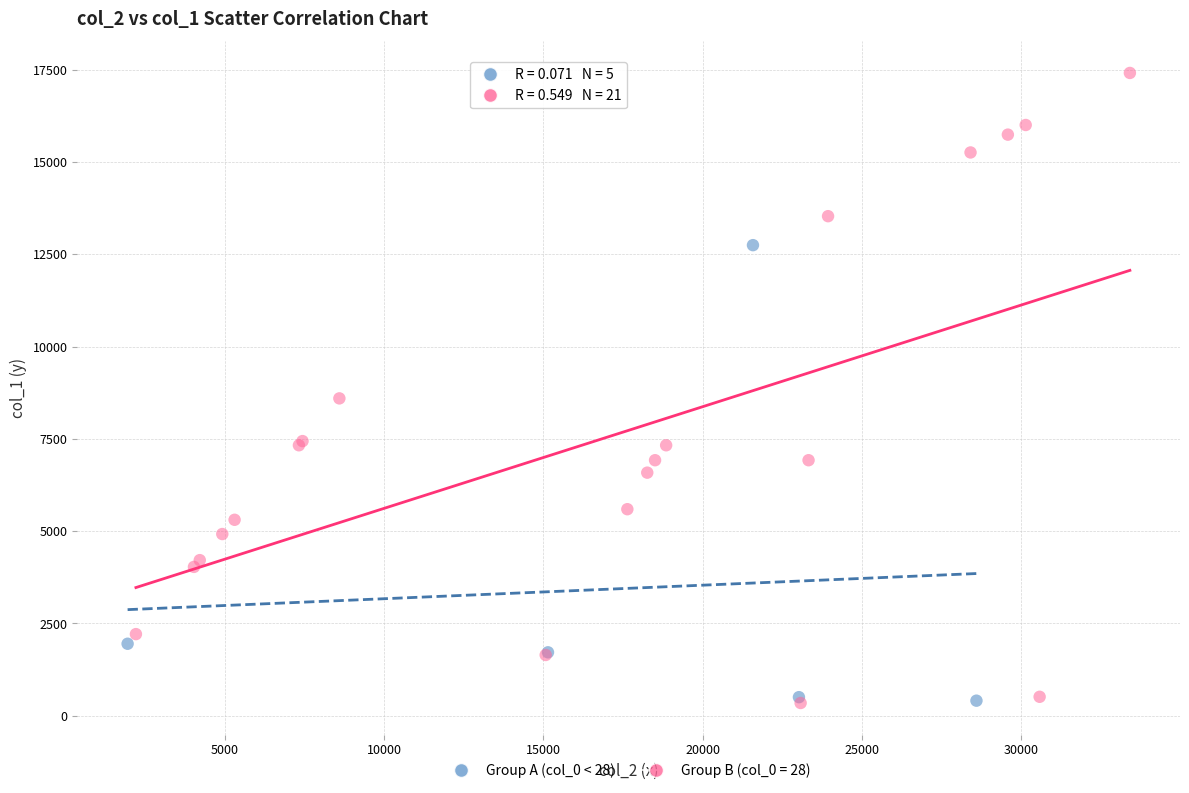

Which series reaches the maximum Y coordinate?

Group B (col_0 = 28)